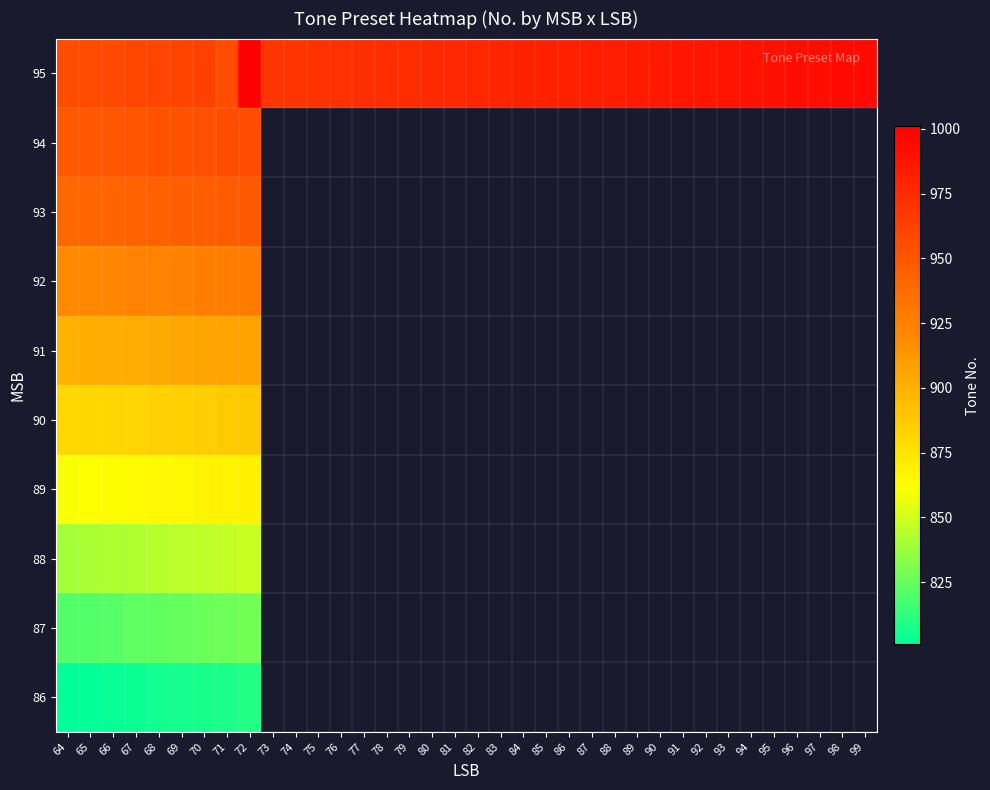

Which category has the highest value in the 87 series?

72